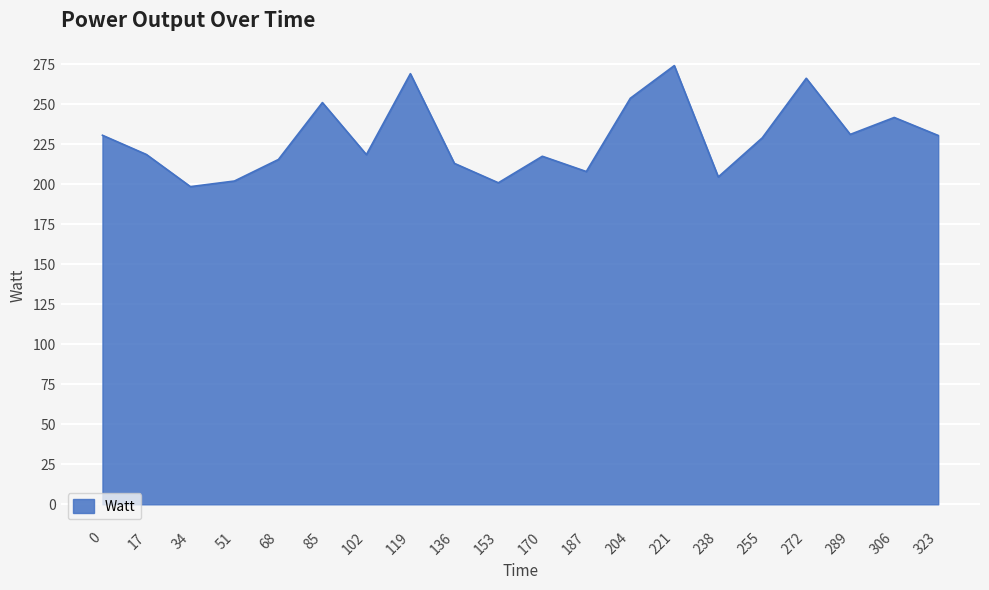

What is the approximate value at 323?

230.4